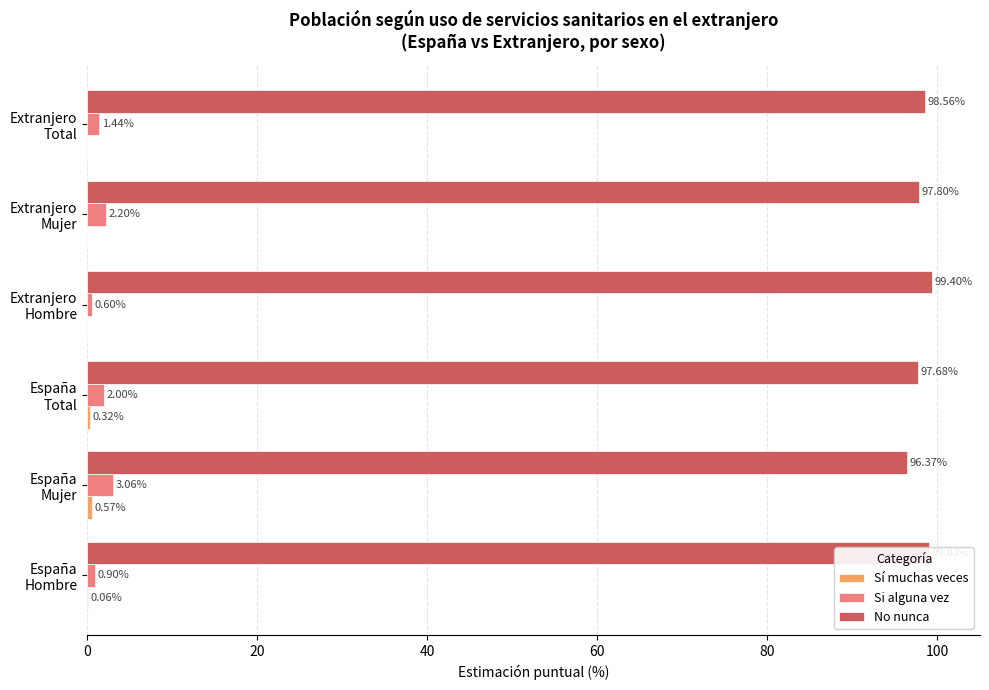

Which series has the largest total across all categories?

No nunca